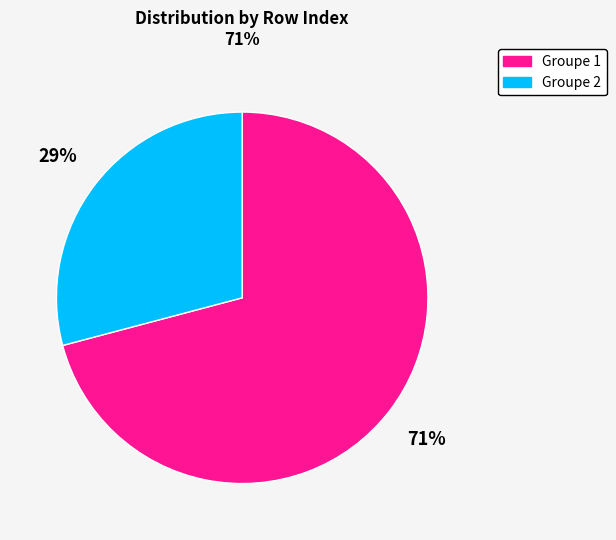

Is it true that Groupe 1 is 79% of the pie?

False